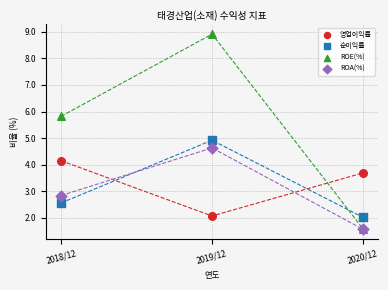

In the ROA(%) series, what Y value is closest to 3?

2.8